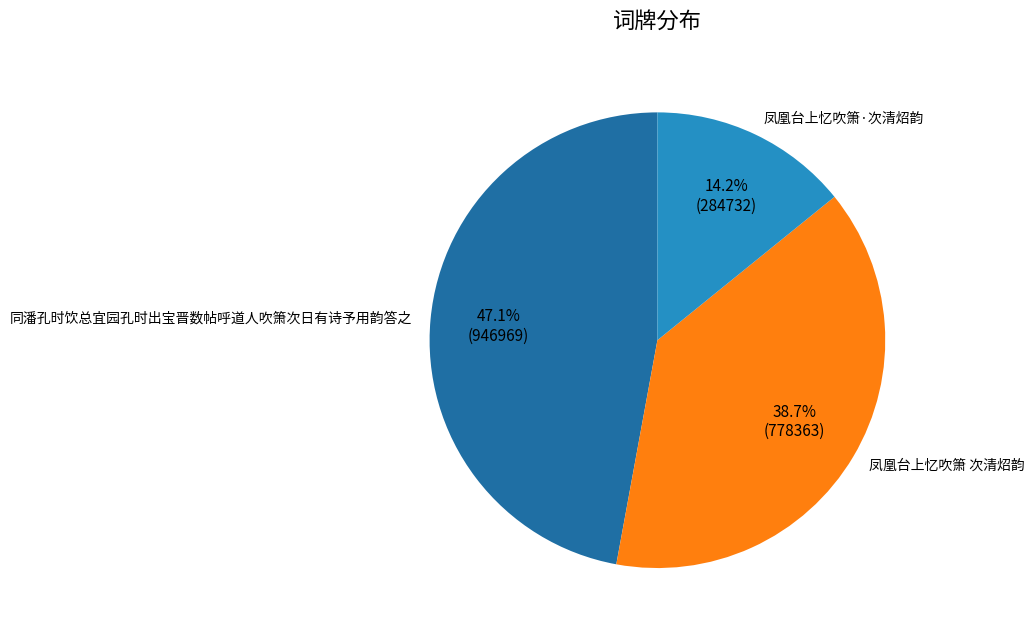

Which category has the biggest portion of the pie?

同潘孔时饮总宜园孔时出宝晋数帖呼道人吹箫次日有诗予用韵答之